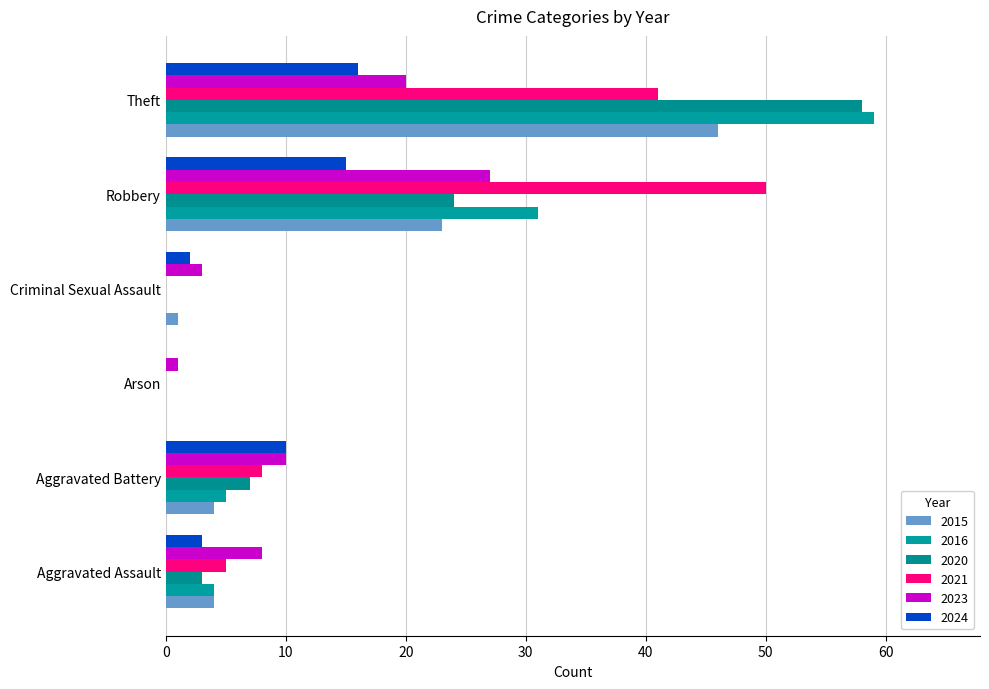

The value of 2015 at Robbery is 6. True or false?

False